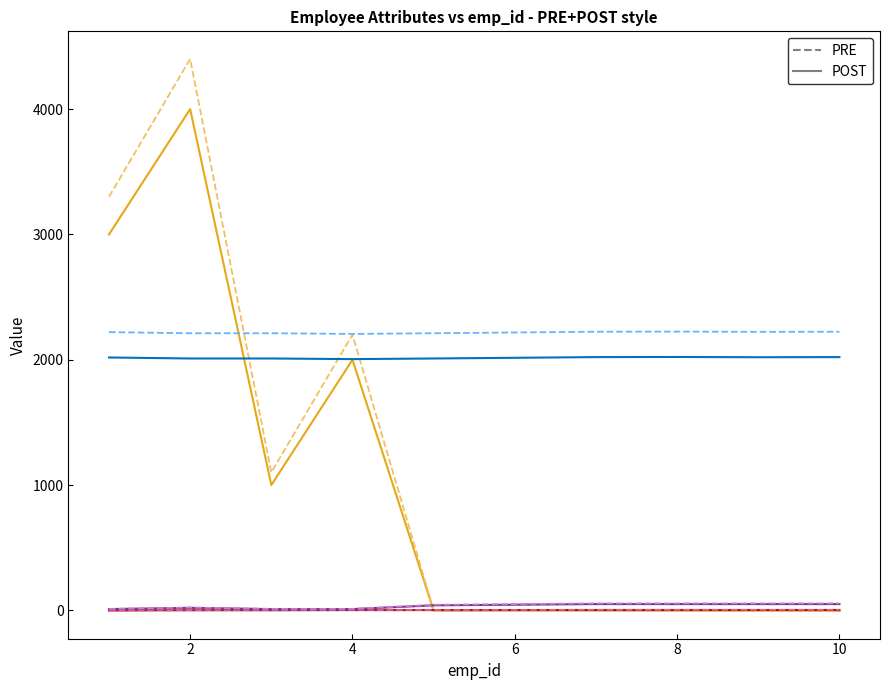

What is the maximum value shown in the chart?

4400.5